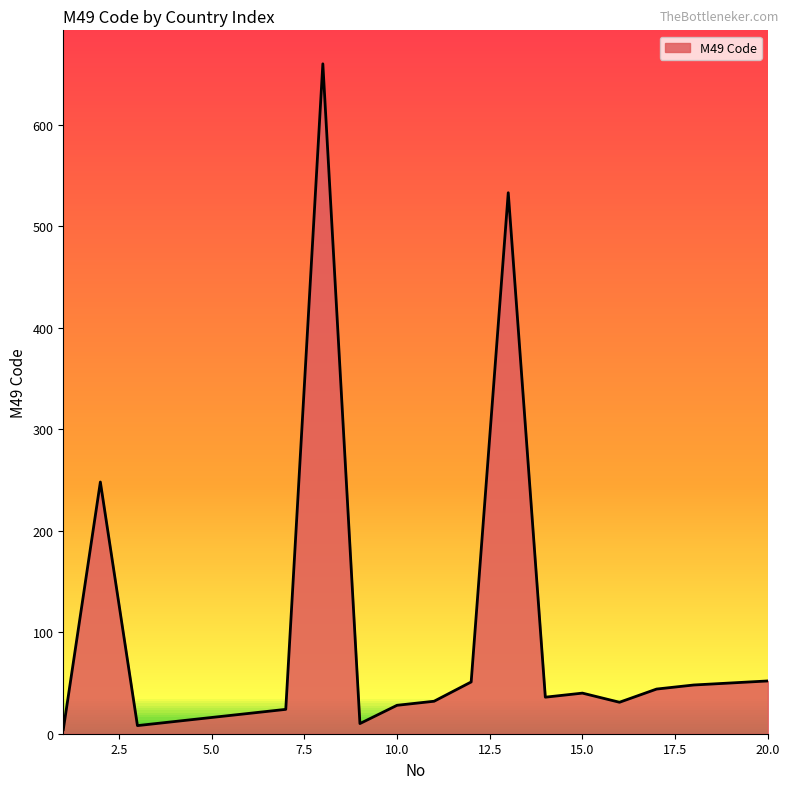

Which label corresponds to the smallest value in the chart?

1